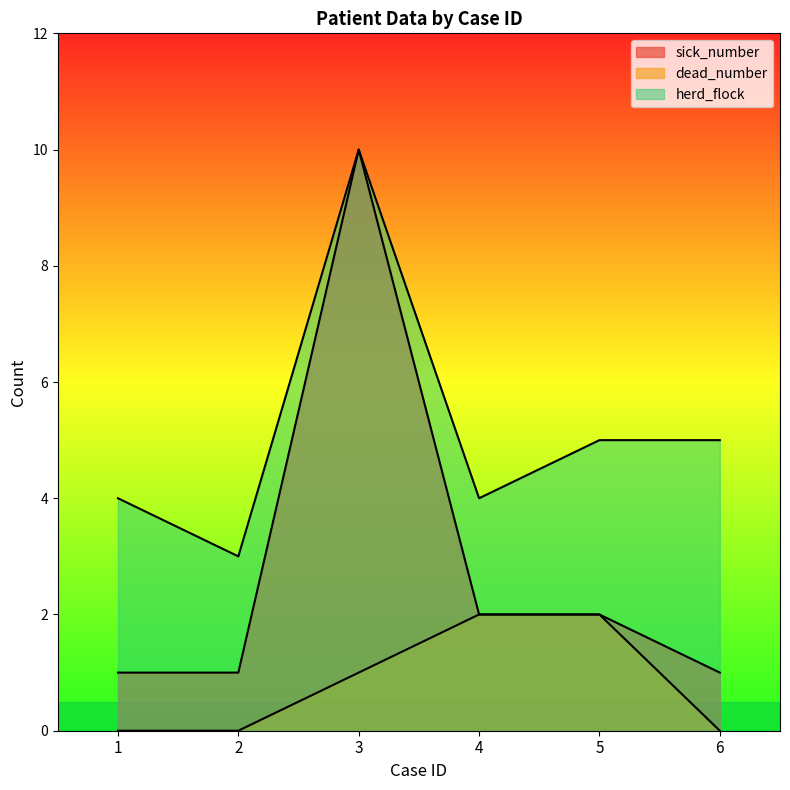

Where is the first local maximum for herd_flock?

3